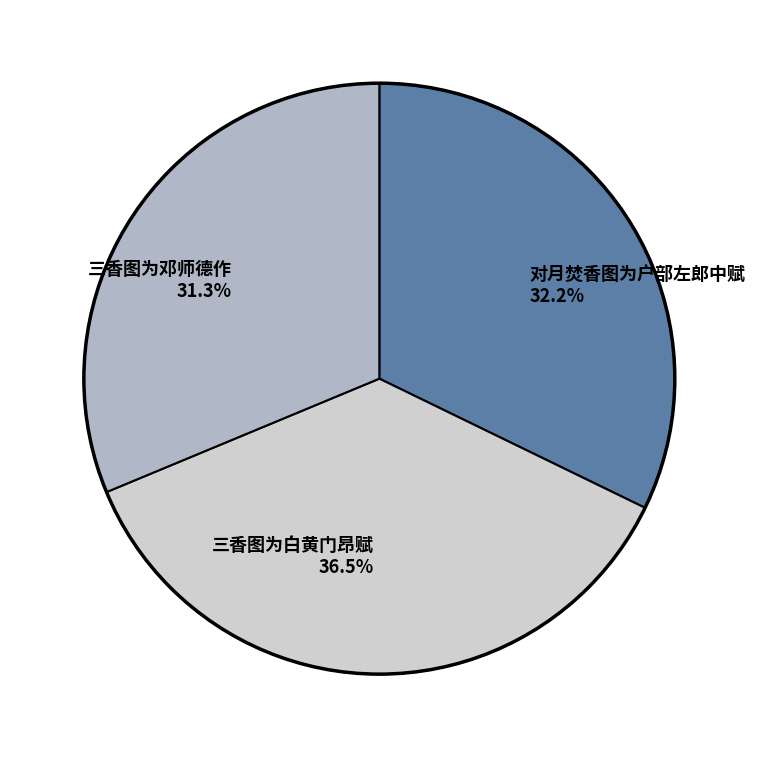

To the nearest percent, what is the combined percentage of 对月焚香图为户部左郎中赋 and 三香图为白黄门昂赋?

69%